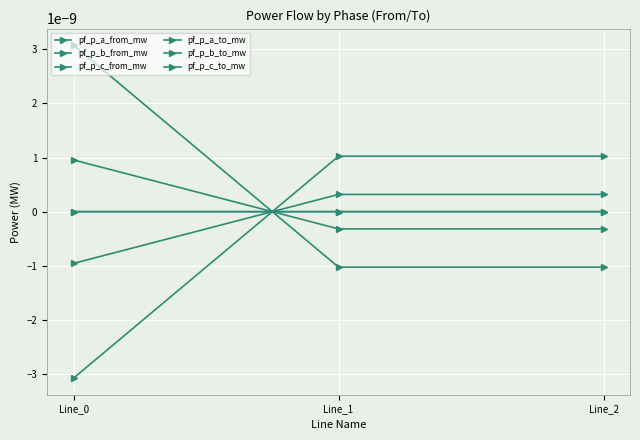

Count the pf_p_c_from_mw values in the range 0 to 1.

2